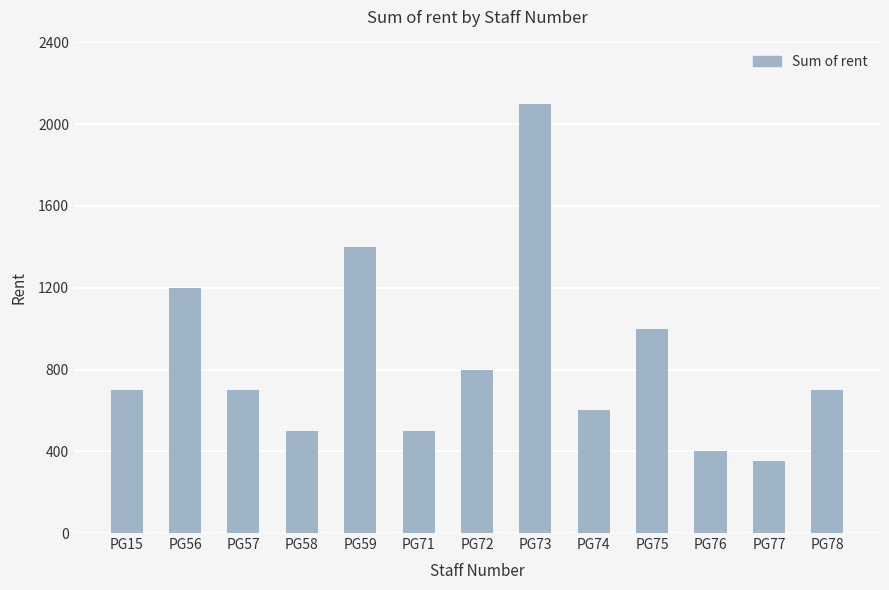

What is the sum of the values at PG57 and PG78?

1400